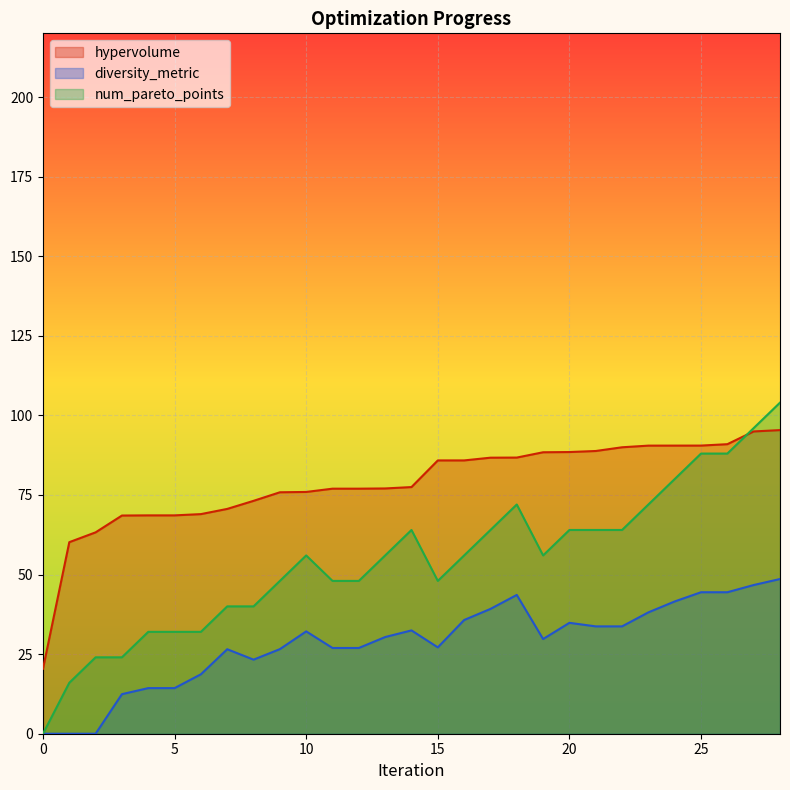

How many values in the diversity_metric series exceed 30?

15